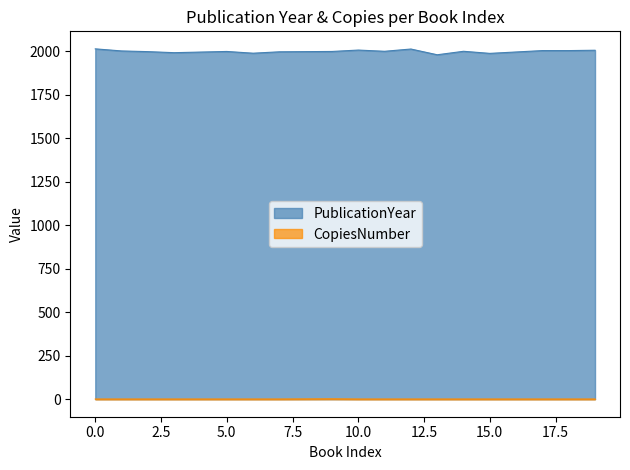

At how many categories does at least one series exceed 867?

17